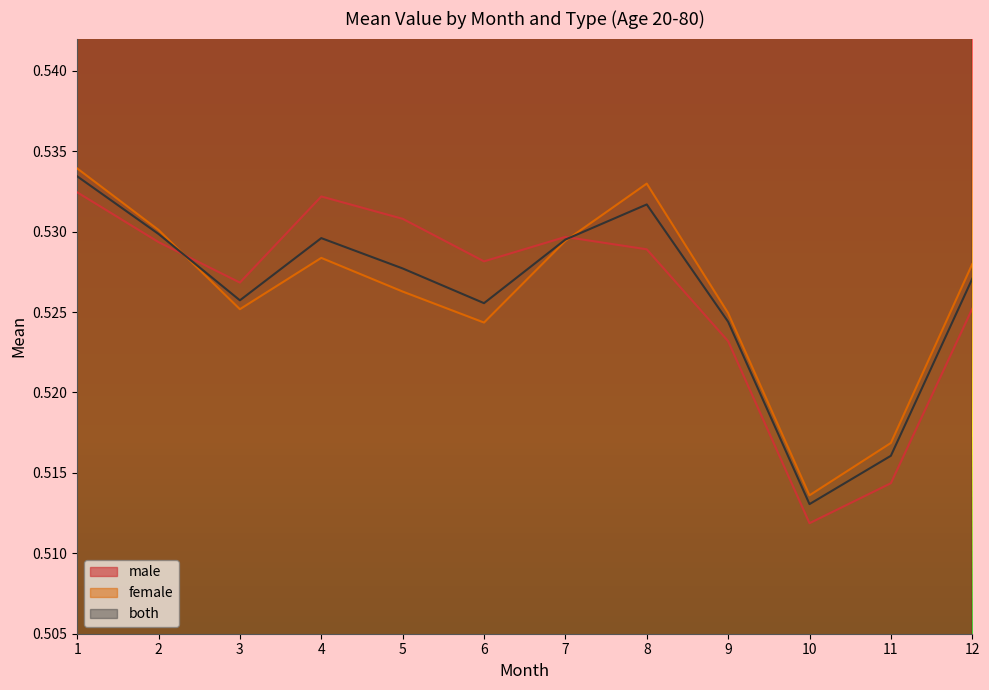

Which series changed the most between 1 and 8?

male